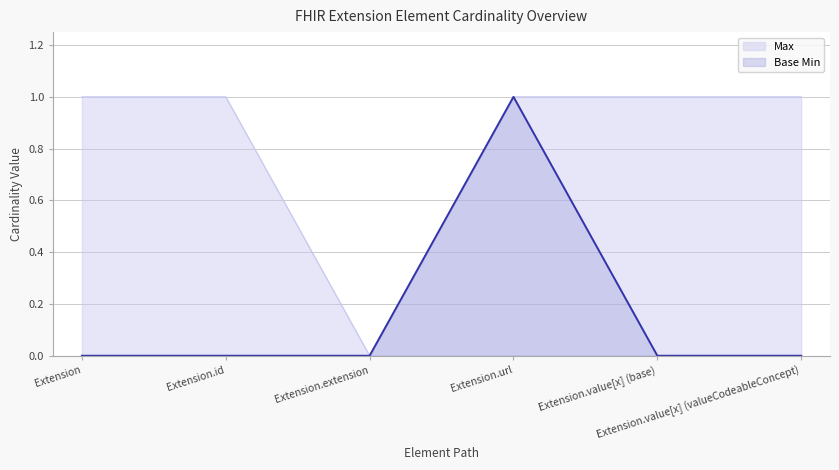

Count the number of data series in this chart.

2